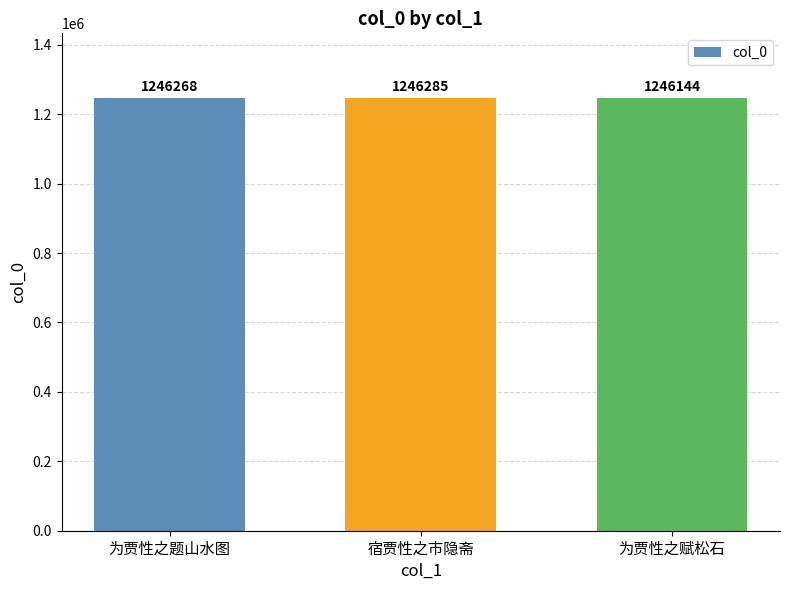

What value does the data have at 为贾性之赋松石, to the nearest 50?

1246150